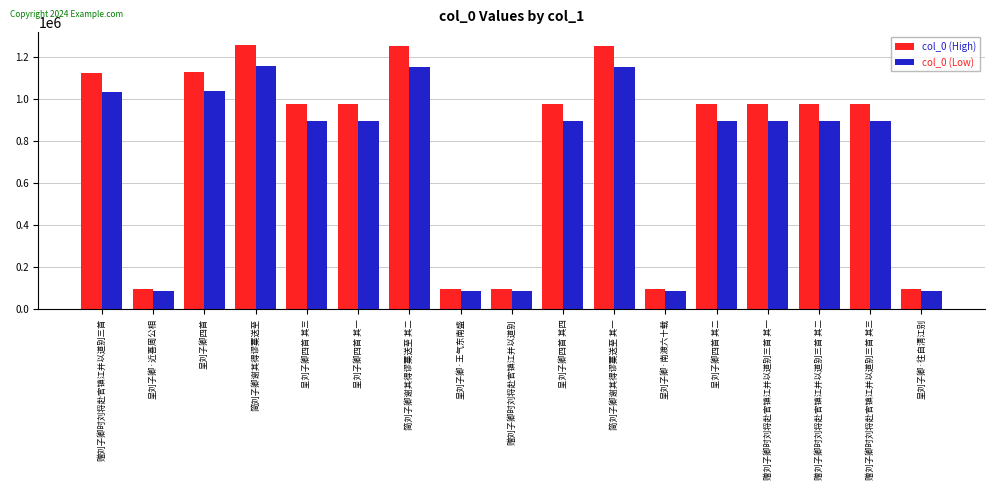

What is the value of the col_0 (Low) bar at the 2nd from the left?

87706